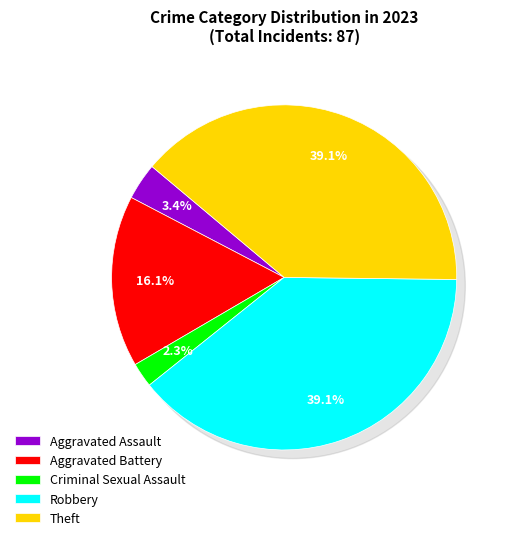

Which slice is the smallest?

Criminal Sexual Assault